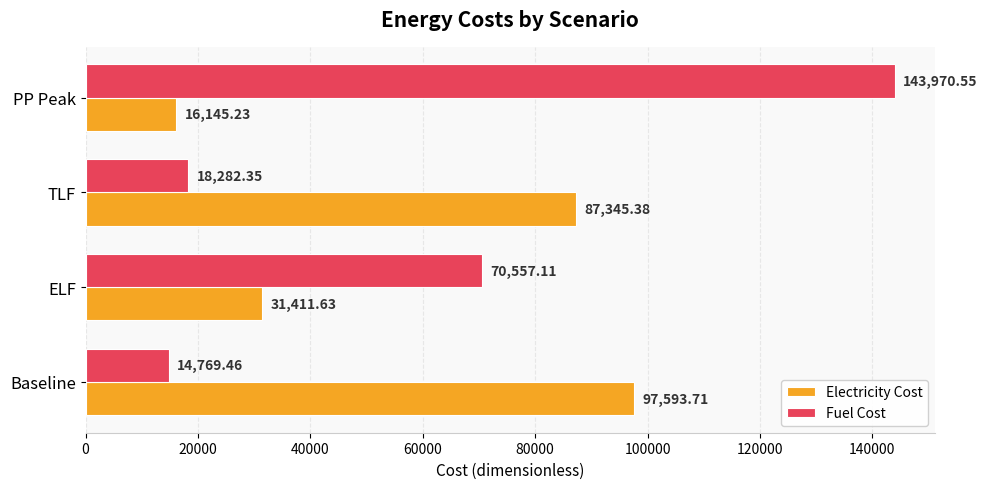

At which label does Fuel Cost reach its peak?

PP Peak